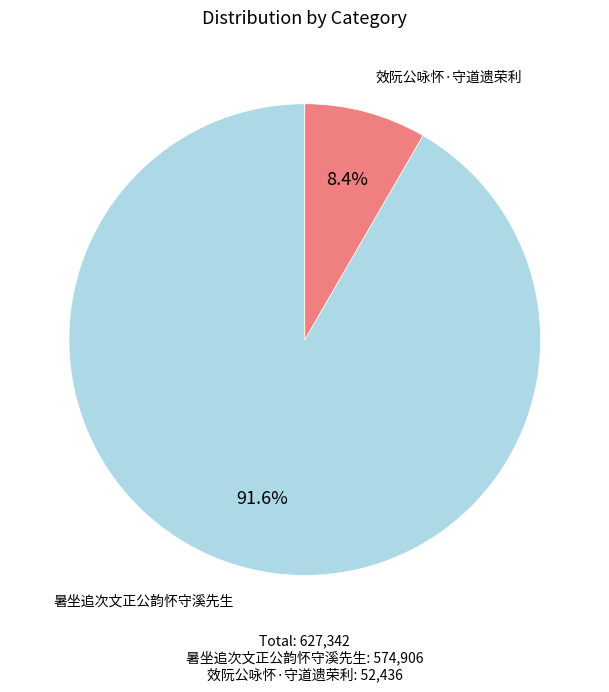

Does any single category account for the majority?

Yes